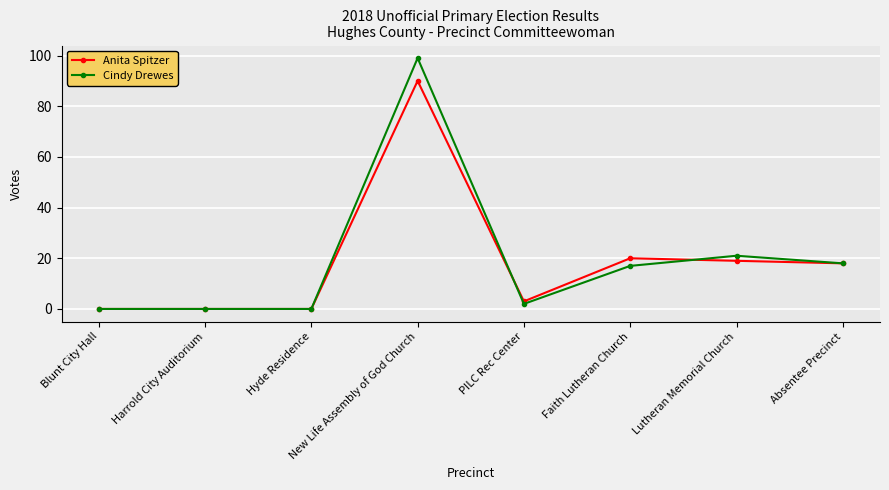

Count the number of data series in this chart.

2